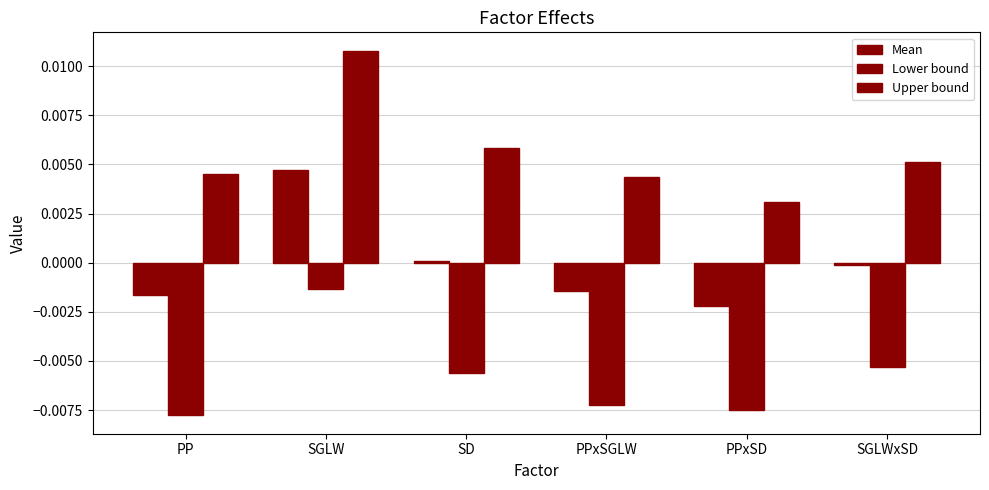

Which series has the largest range (max minus min)?

Upper bound